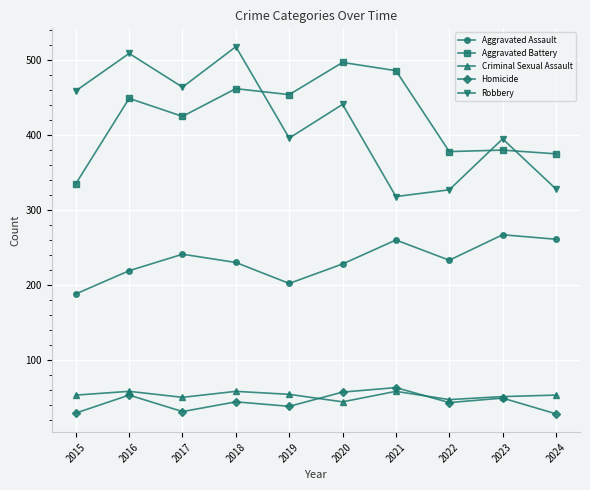

What is the difference between the maximum and minimum values in the Aggravated Battery series?

162